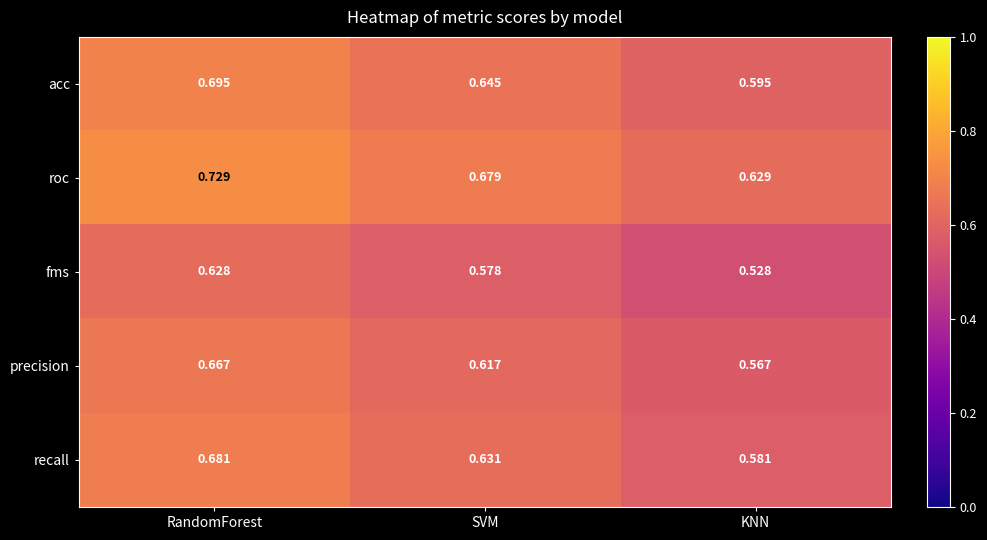

How many data points does each series have?

3